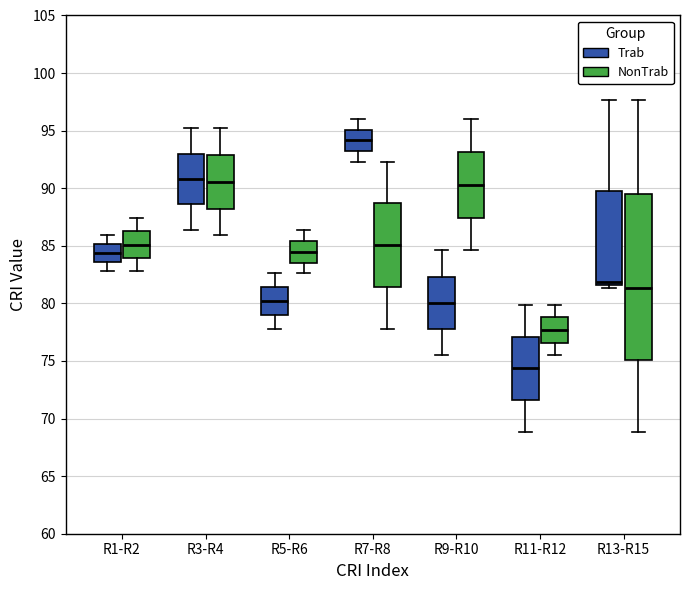

Where does the median line of the box for R11-R12 (Trab) sit on the y-axis? The values are not printed on the chart, so give them approximately, as read against the axis.

74.5